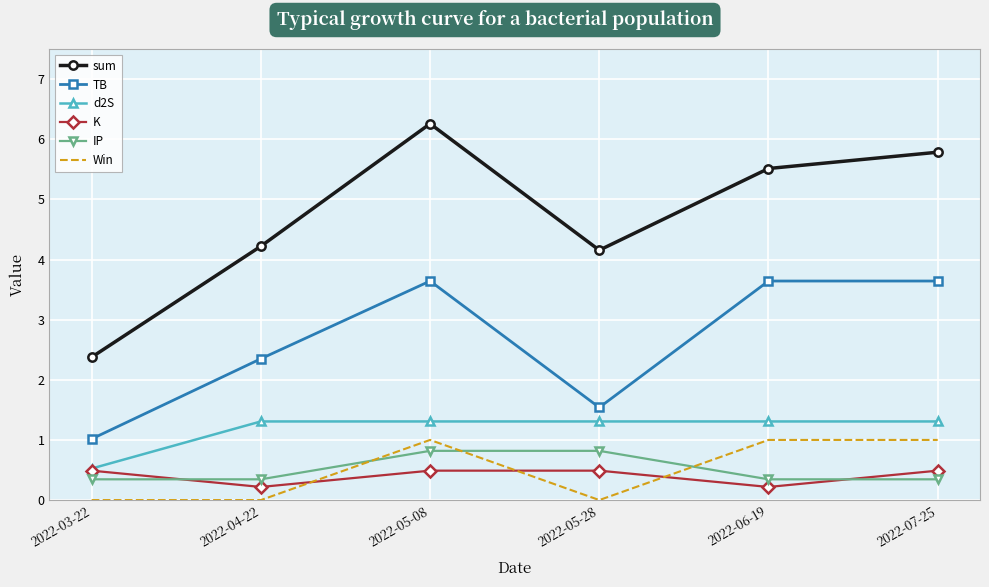

The TB series shows 1.6 at 2022-05-08. True or false?

False